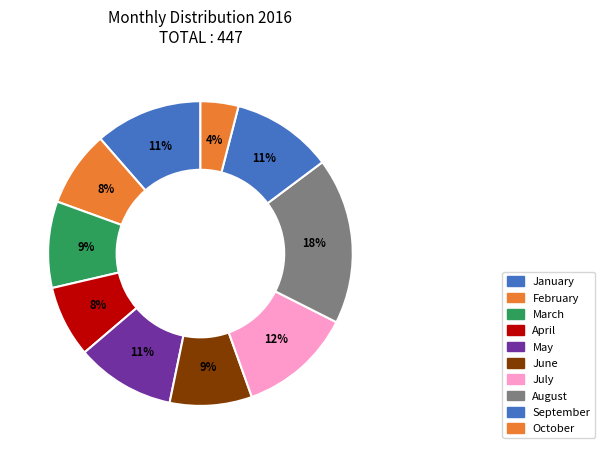

Does April represent more than half of the total?

No